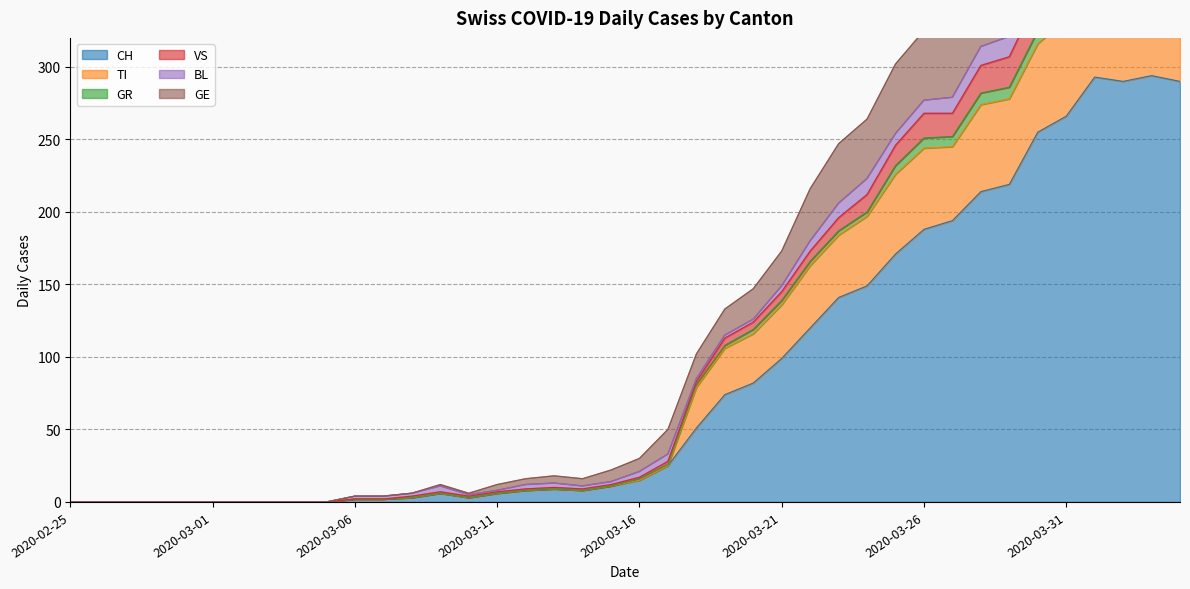

Is it true that CH equals 15 at 2020-03-16?

True